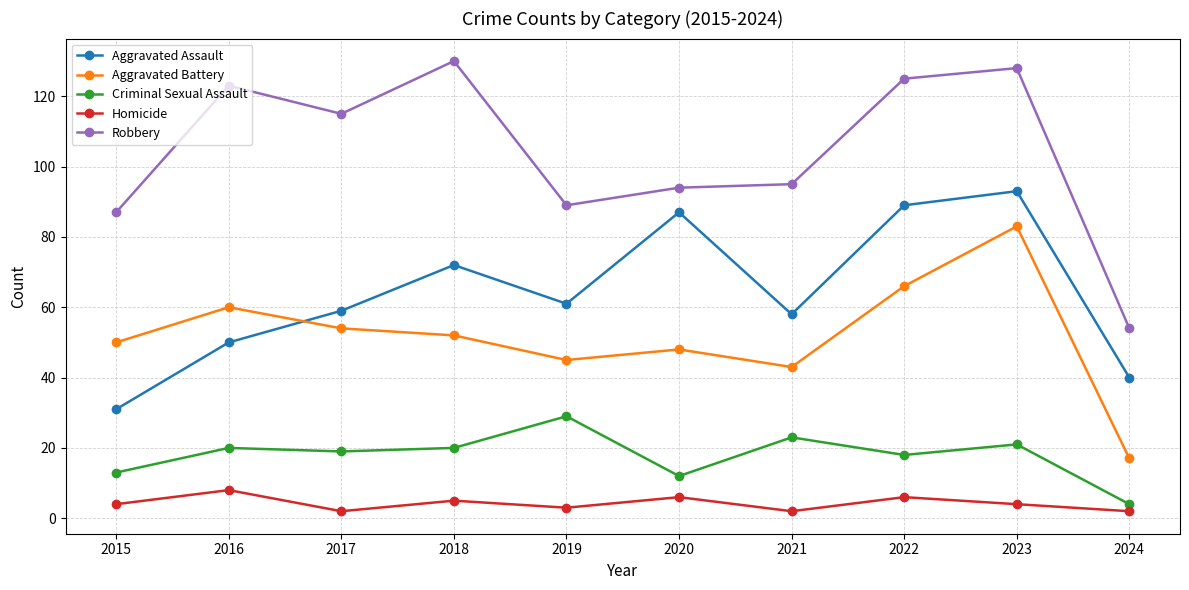

True or false: Criminal Sexual Assault and Homicide cross at least once.

False